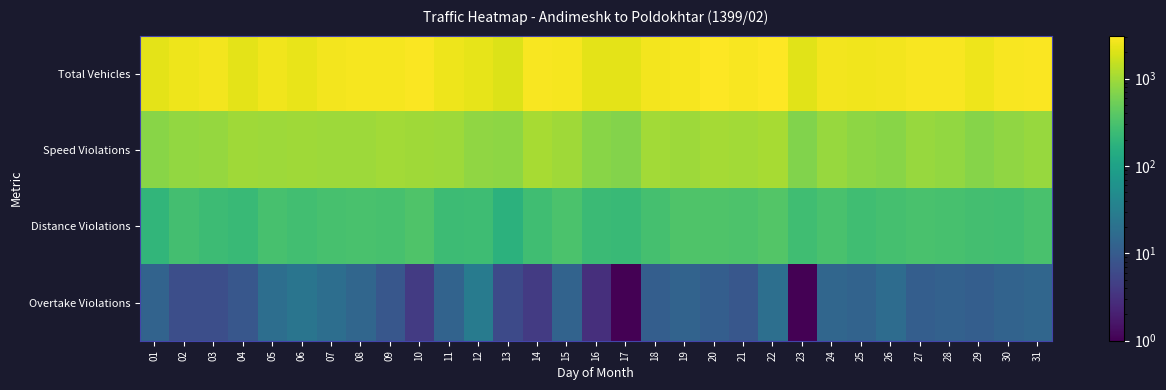

Which series has the largest range (max minus min)?

Total Vehicles